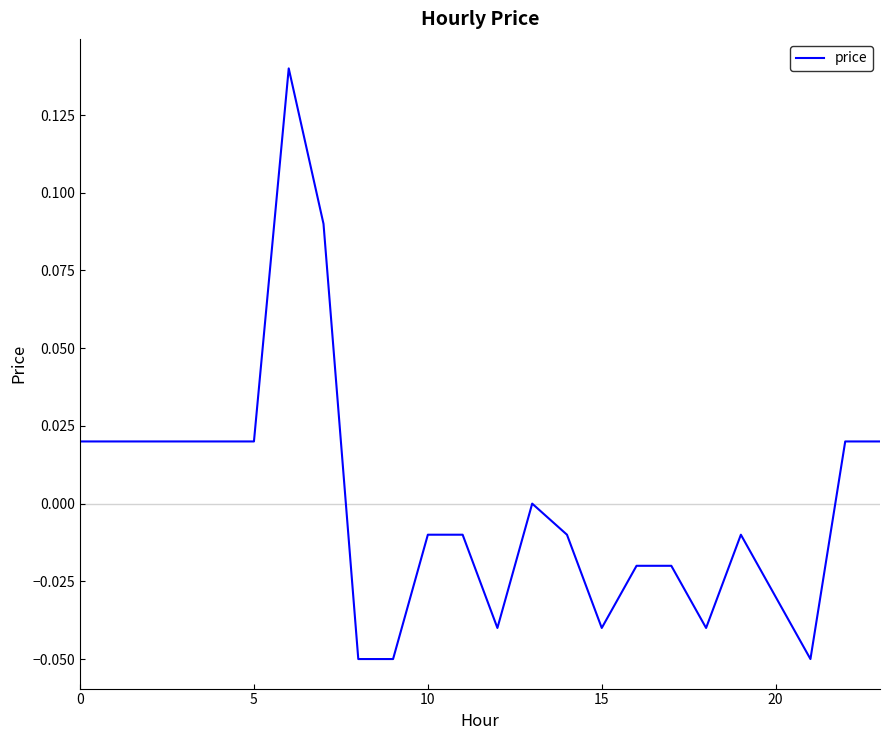

Where is the data nearest to the value 0?

13